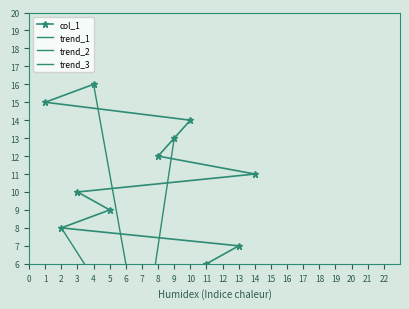

What is the change in value from 13 to 8?

+5